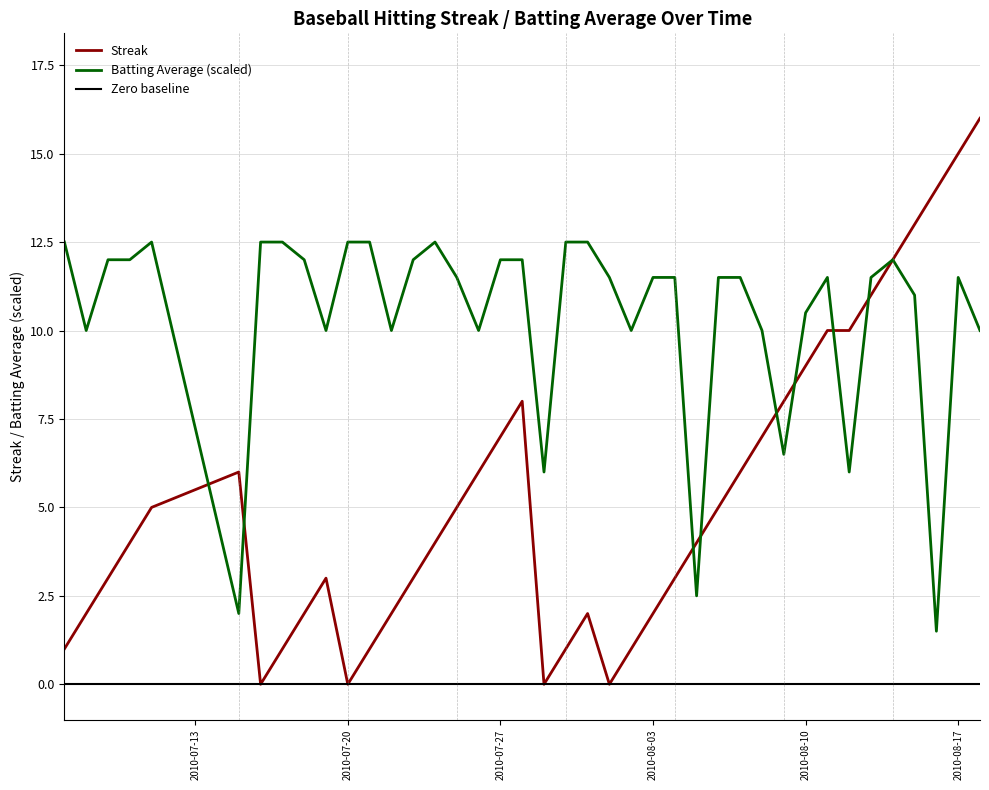

Which series has the largest range (max minus min)?

Streak